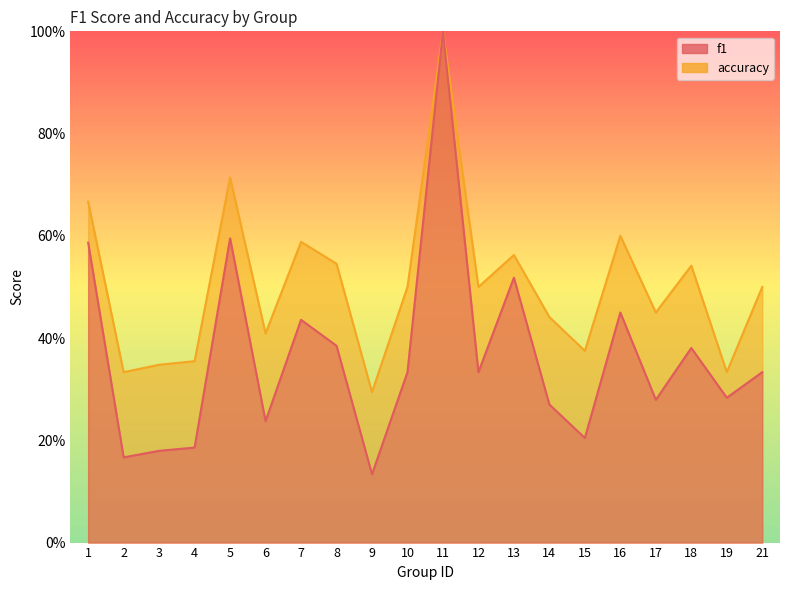

Which series has the largest range (max minus min)?

f1